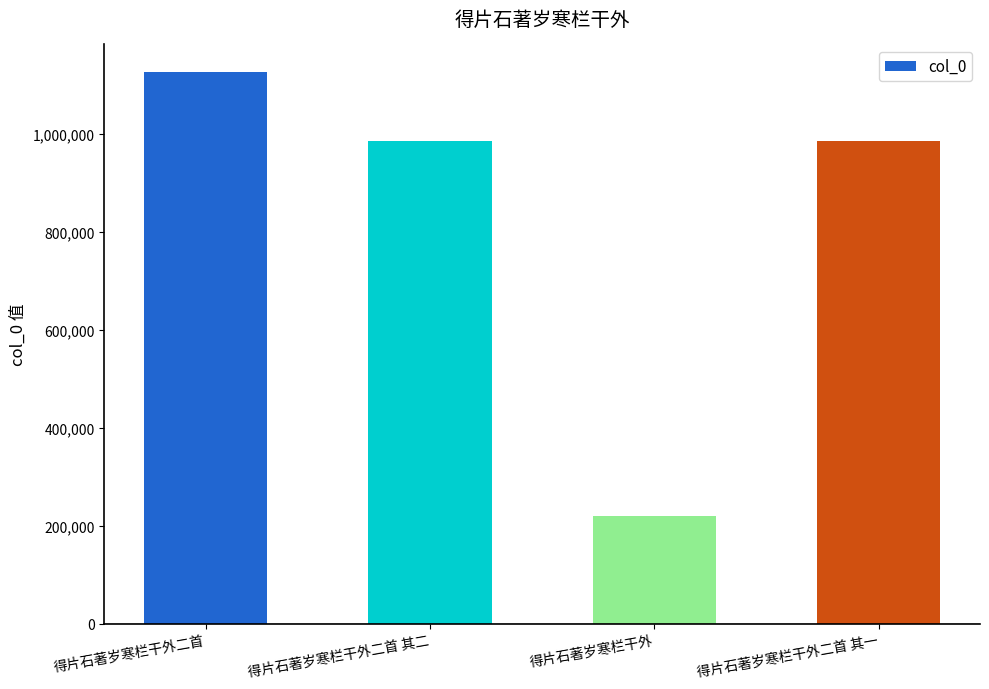

Which has a higher value, 得片石著岁寒栏干外二首 or 得片石著岁寒栏干外二首 其一?

得片石著岁寒栏干外二首